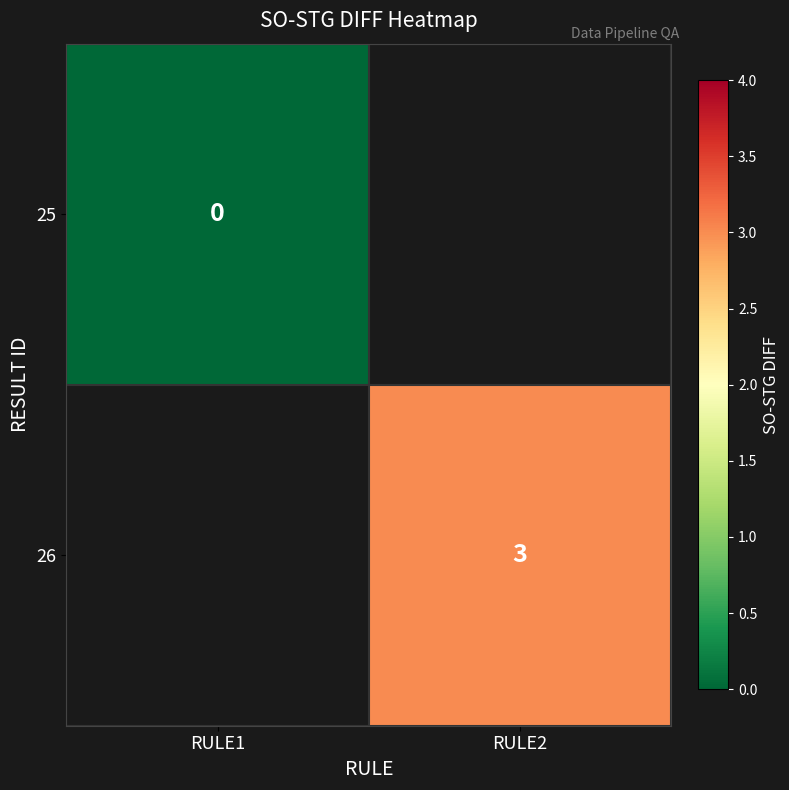

What is the greatest value displayed?

3.0